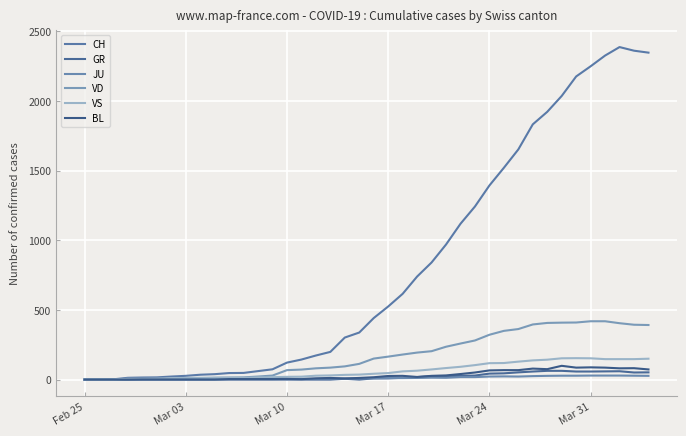

How many lines are shown in the chart?

6